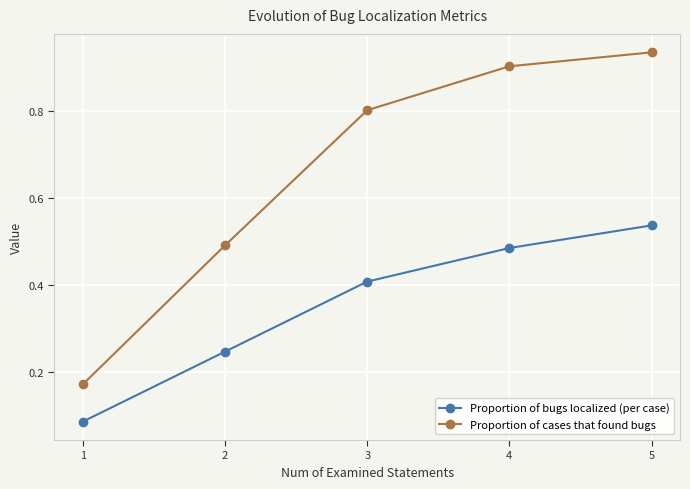

At 2, list the series in order from largest to smallest.

Proportion of cases that found bugs, Proportion of bugs localized (per case)